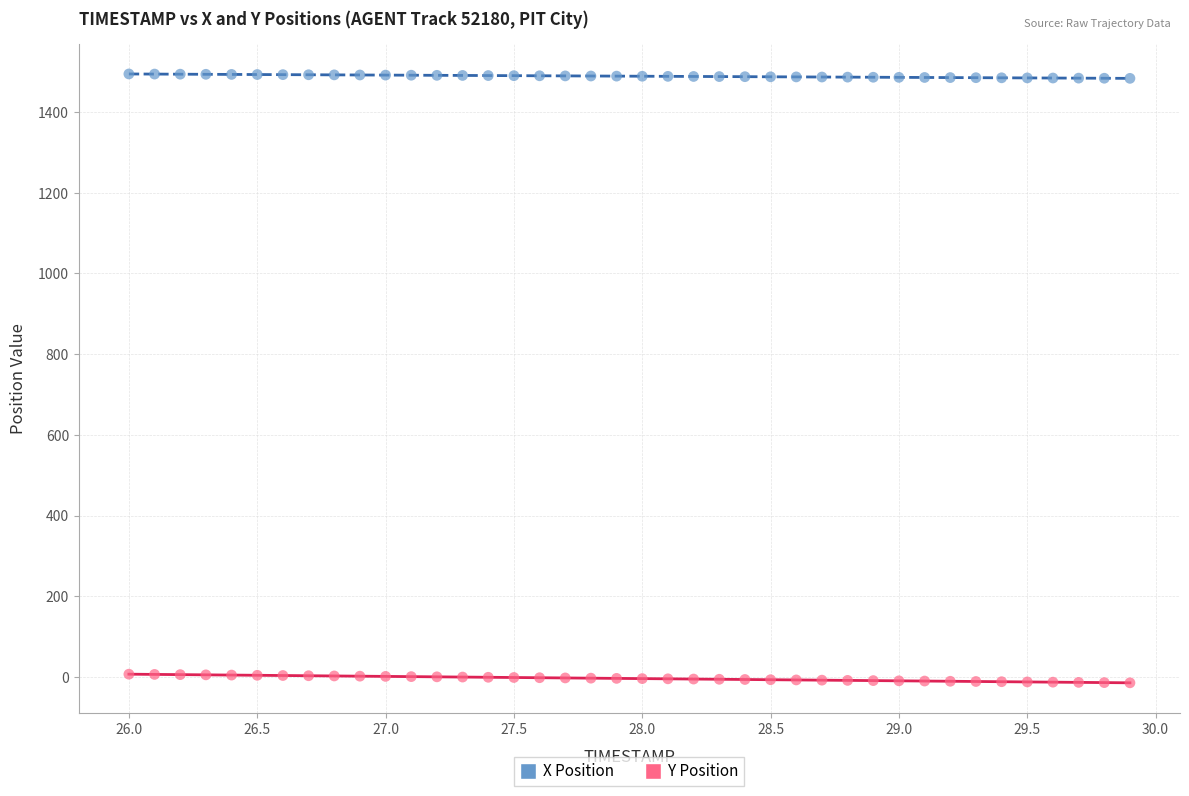

Which series has the widest spread of Y values?

Y Position